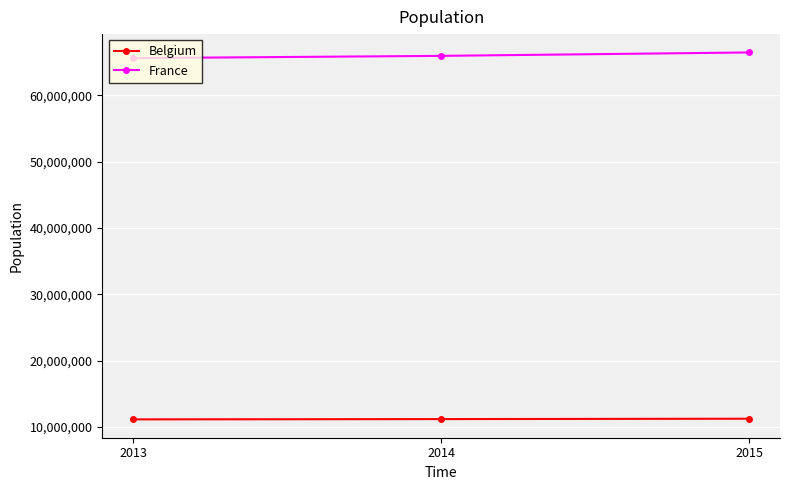

The France series shows 91966327 at 2015. True or false?

False